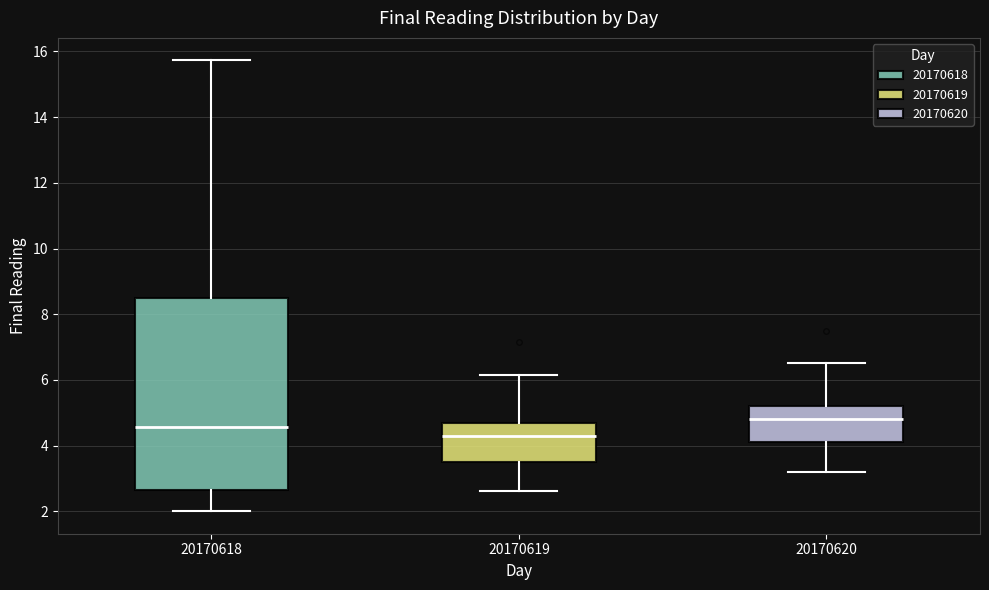

Where is the upper edge of the box at x = 20170619 on the y-axis? The values are not printed on the chart, so give them approximately, as read against the axis.

4.6